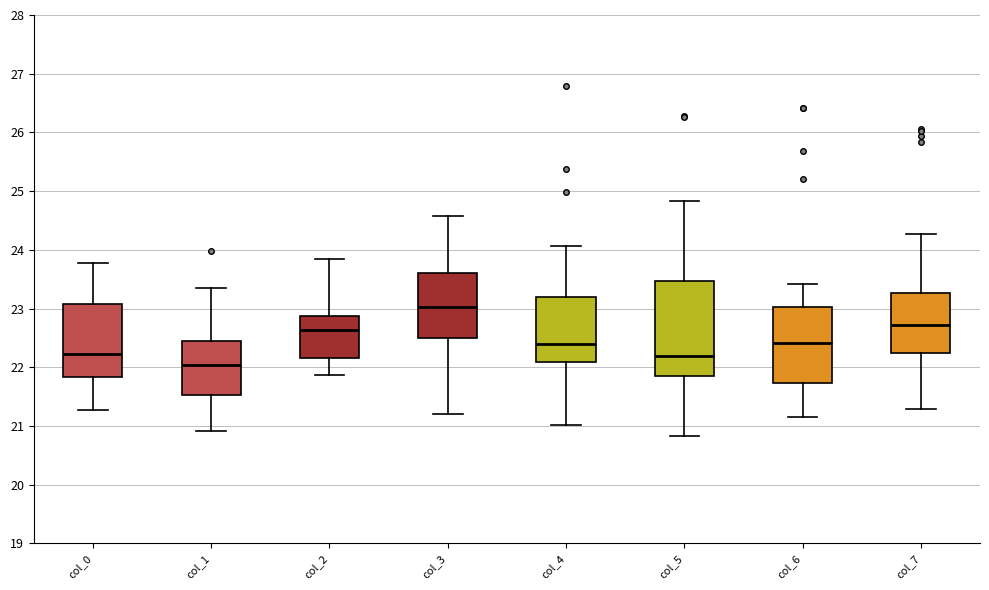

Reading left to right, transcribe this box plot: for each box, give where its median line is, the range the box spans, and where its two whiskers end, as read against the y-axis. The values are not printed on the chart, so give them approximately, as read against the axis.

col_0: median 22.2, box 21.8 to 23.1, whiskers 21.3 to 23.8
col_1: median 22.0, box 21.5 to 22.4, whiskers 20.9 to 23.3
col_2: median 22.6, box 22.2 to 22.9, whiskers 21.9 to 23.8
col_3: median 23.0, box 22.5 to 23.6, whiskers 21.2 to 24.6
col_4: median 22.4, box 22.1 to 23.2, whiskers 21.0 to 24.1
col_5: median 22.2, box 21.9 to 23.5, whiskers 20.8 to 24.8
col_6: median 22.4, box 21.7 to 23.0, whiskers 21.2 to 23.4
col_7: median 22.7, box 22.2 to 23.3, whiskers 21.3 to 24.3